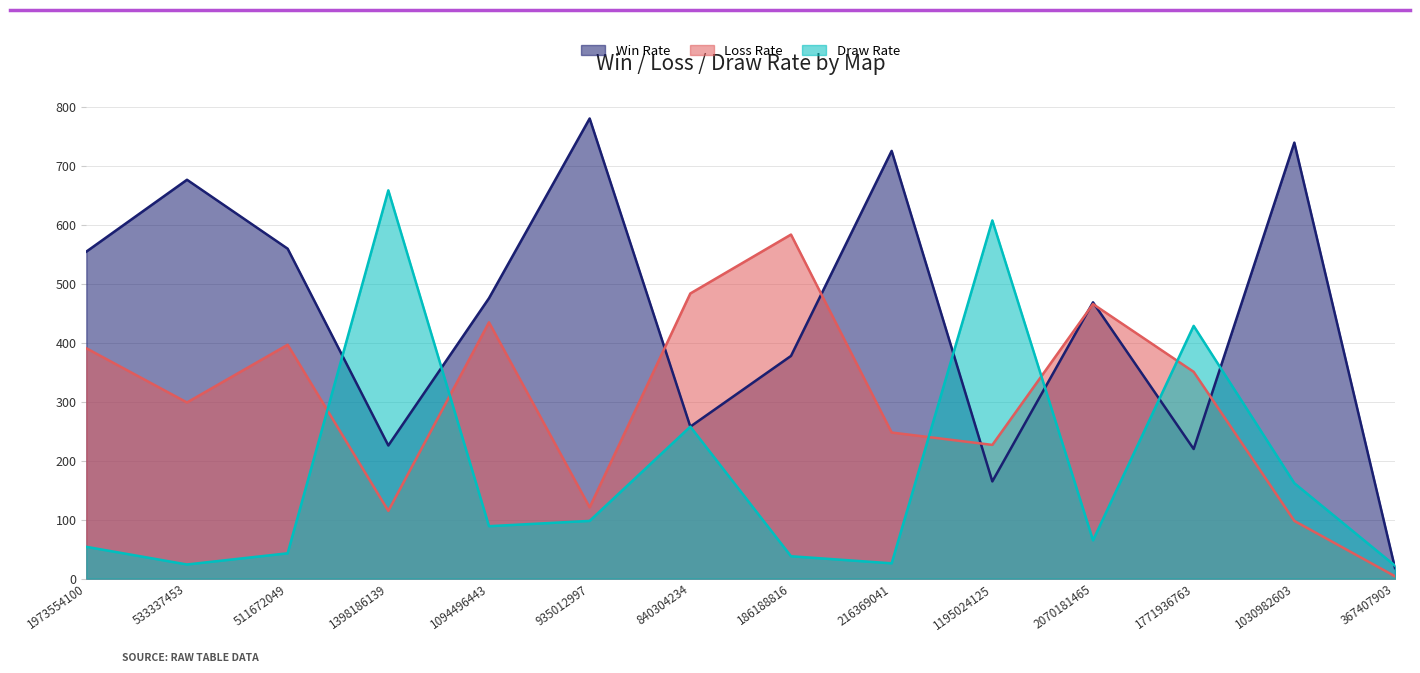

Count the number of categories in the chart.

14